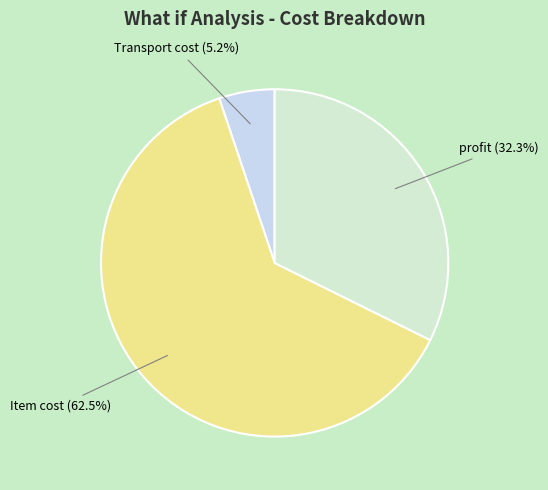

To the nearest percent, what is the difference between the largest and smallest slice percentages?

57%